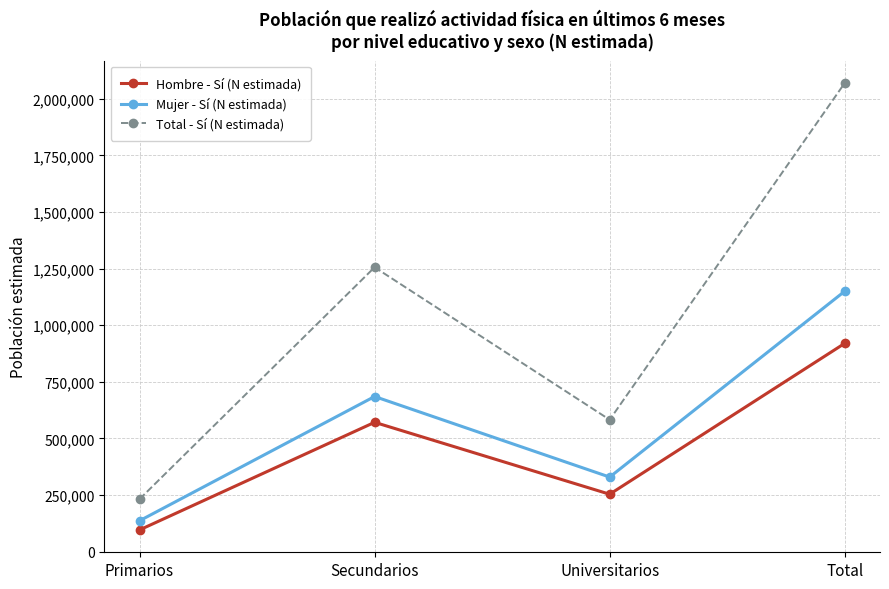

The Total - Sí (N estimada) series shows 2069555 at Total. True or false?

True